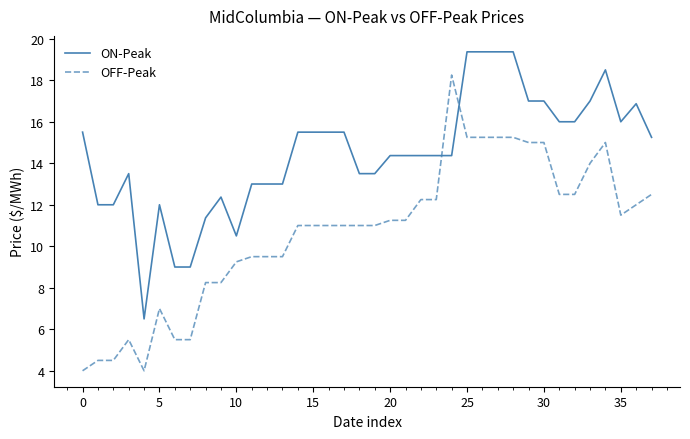

True or false: ON-Peak and OFF-Peak cross at least once.

True